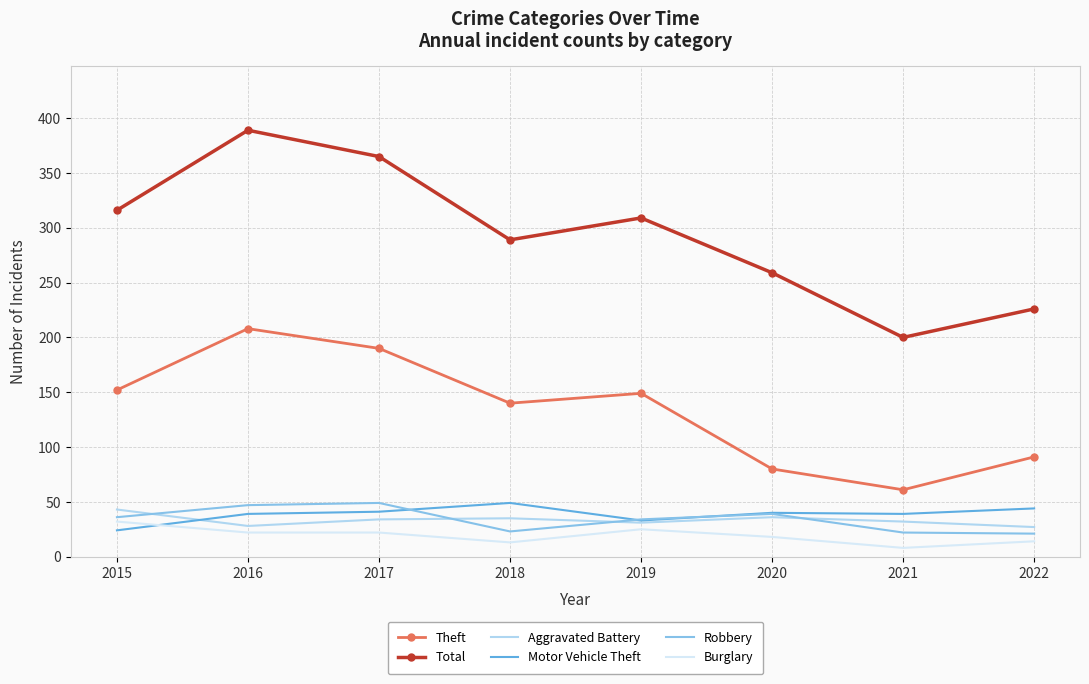

What is the total value across all series at 2022?

423